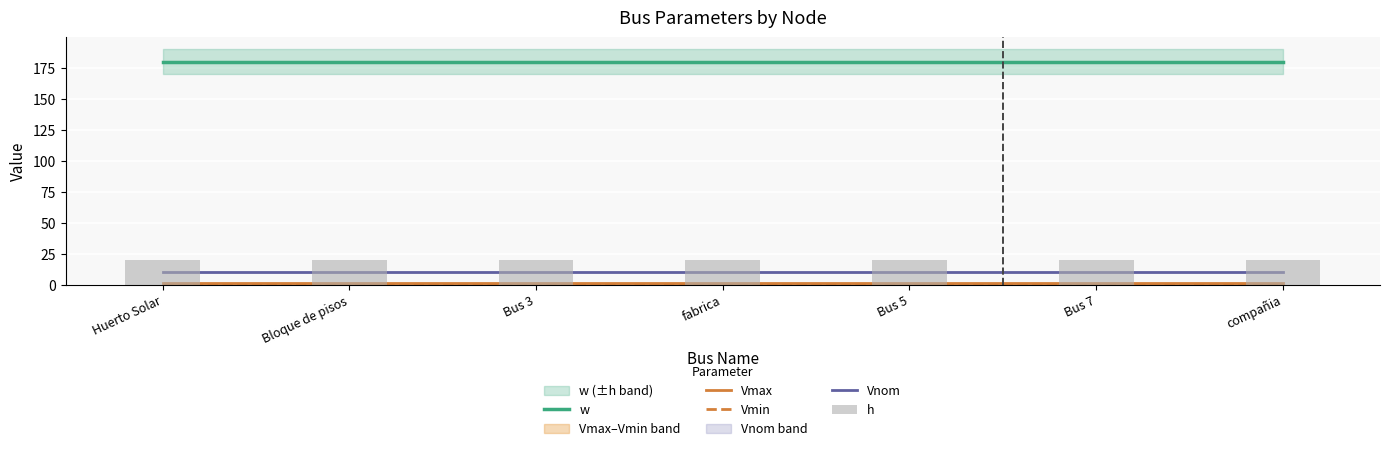

How many data points does each series have?

7